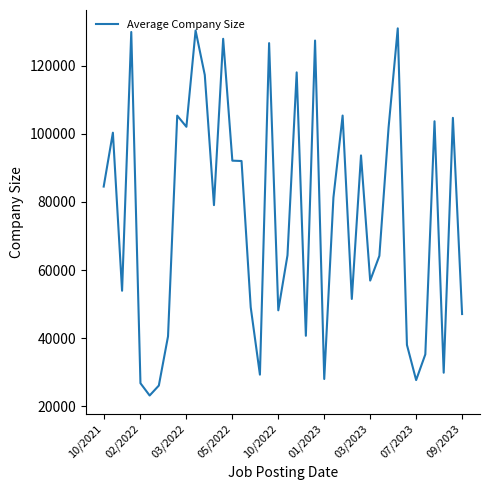

What is the difference between the second highest and second lowest values?

104219